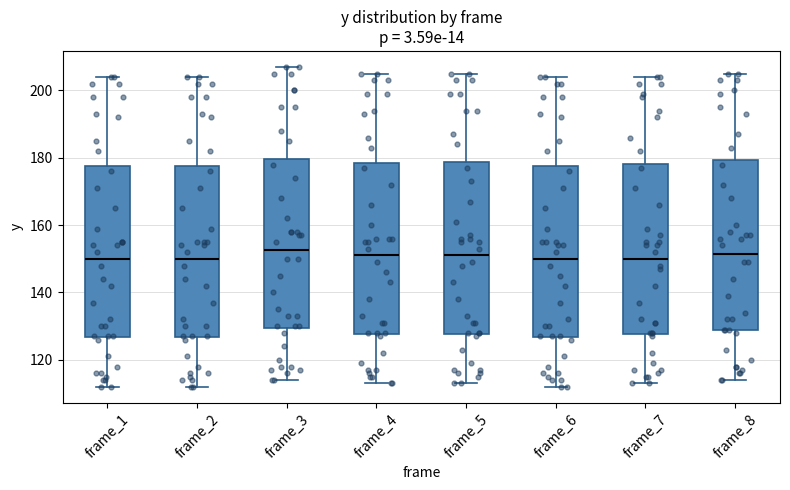

Reading left to right, transcribe this box plot: for each box, give where its median line is, the range the box spans, and where its two whiskers end, as read against the y-axis. The values are not printed on the chart, so give them approximately, as read against the axis.

frame_1: median 150, box 126 to 178, whiskers 112 to 204
frame_2: median 150, box 126 to 178, whiskers 112 to 204
frame_3: median 152, box 130 to 180, whiskers 114 to 208
frame_4: median 152, box 128 to 178, whiskers 114 to 206
frame_5: median 152, box 128 to 178, whiskers 114 to 206
frame_6: median 150, box 126 to 178, whiskers 112 to 204
frame_7: median 150, box 128 to 178, whiskers 114 to 204
frame_8: median 152, box 128 to 180, whiskers 114 to 206